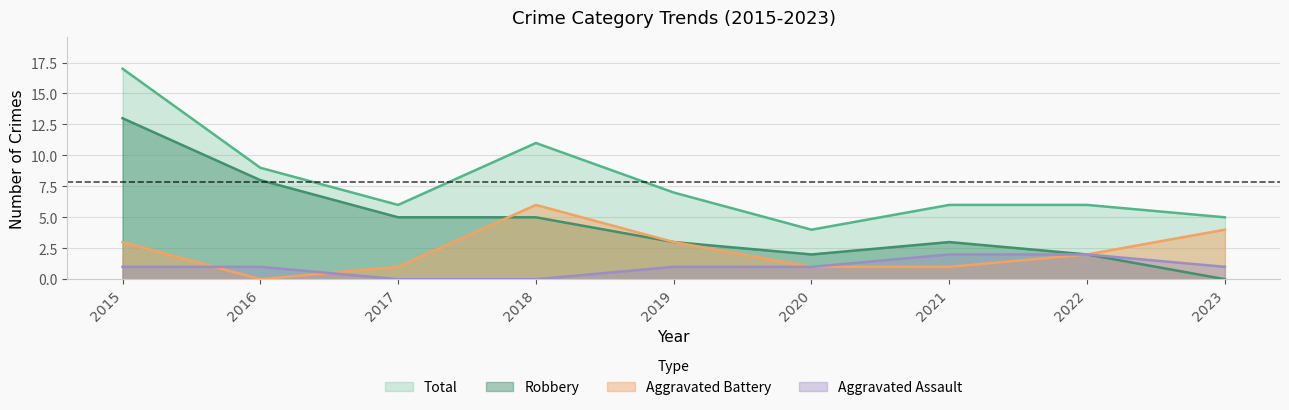

Does the chart have visible grid lines?

Yes